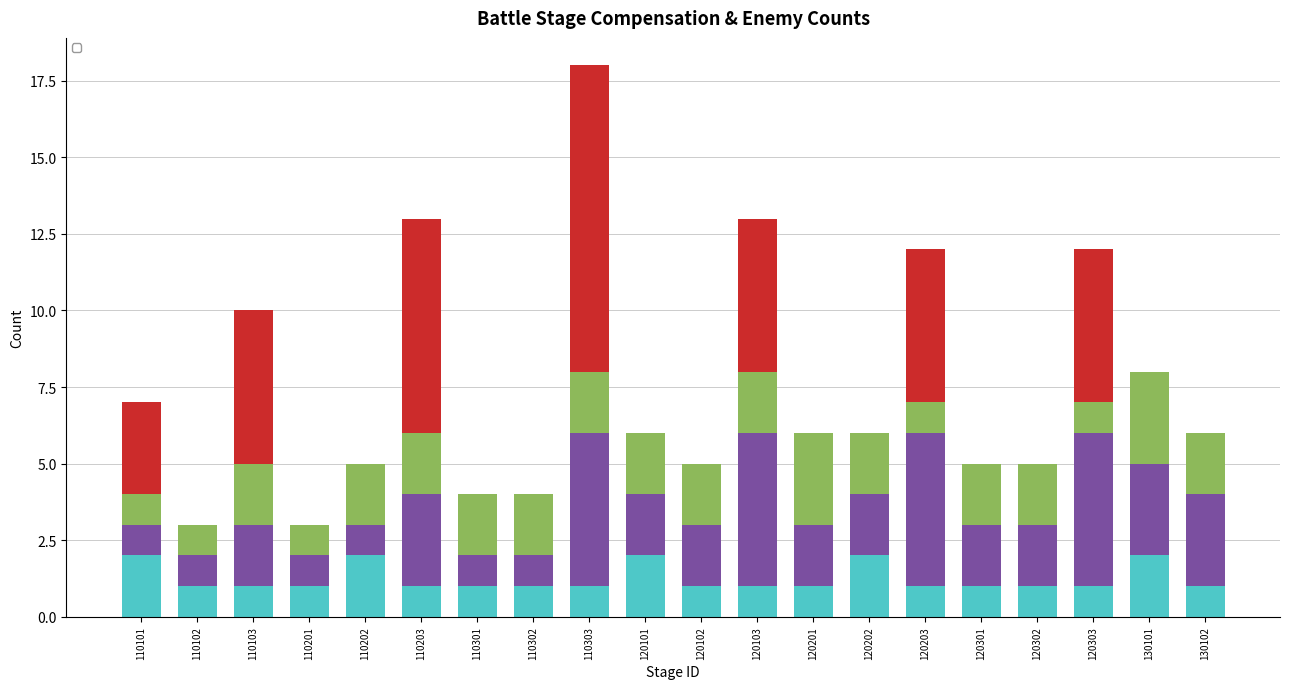

Reading left to right, list all the values displayed in this chart.

_enemyCount_1: 2	1	1	1	2	1	1	1	1	2	1	1	1	2	1	1	1	1	2	1
_compensationCount_1: 1	1	2	1	1	3	1	1	5	2	2	5	2	2	5	2	2	5	3	3
_compensationCount_2: 1	1	2	1	2	2	2	2	2	2	2	2	3	2	1	2	2	1	3	2
_compensationCount_3: 3	0	5	0	0	7	0	0	10	0	0	5	0	0	5	0	0	5	0	0